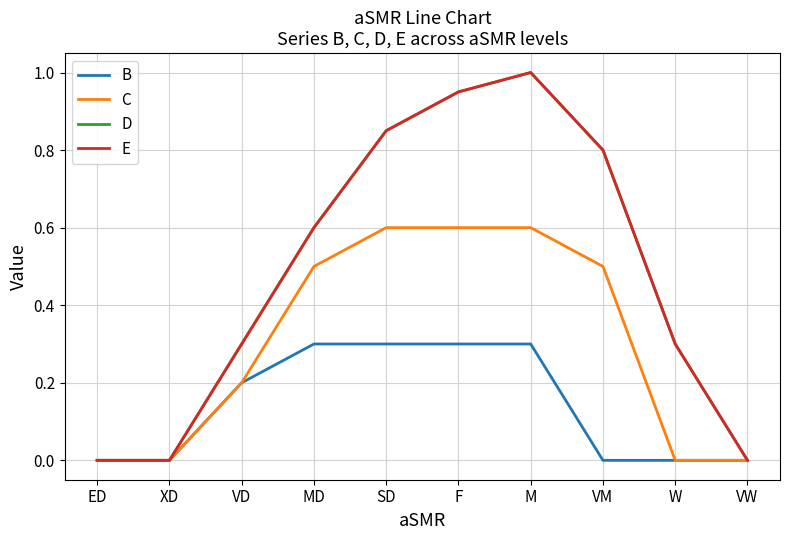

Which has a higher value, VW or VM?

VW